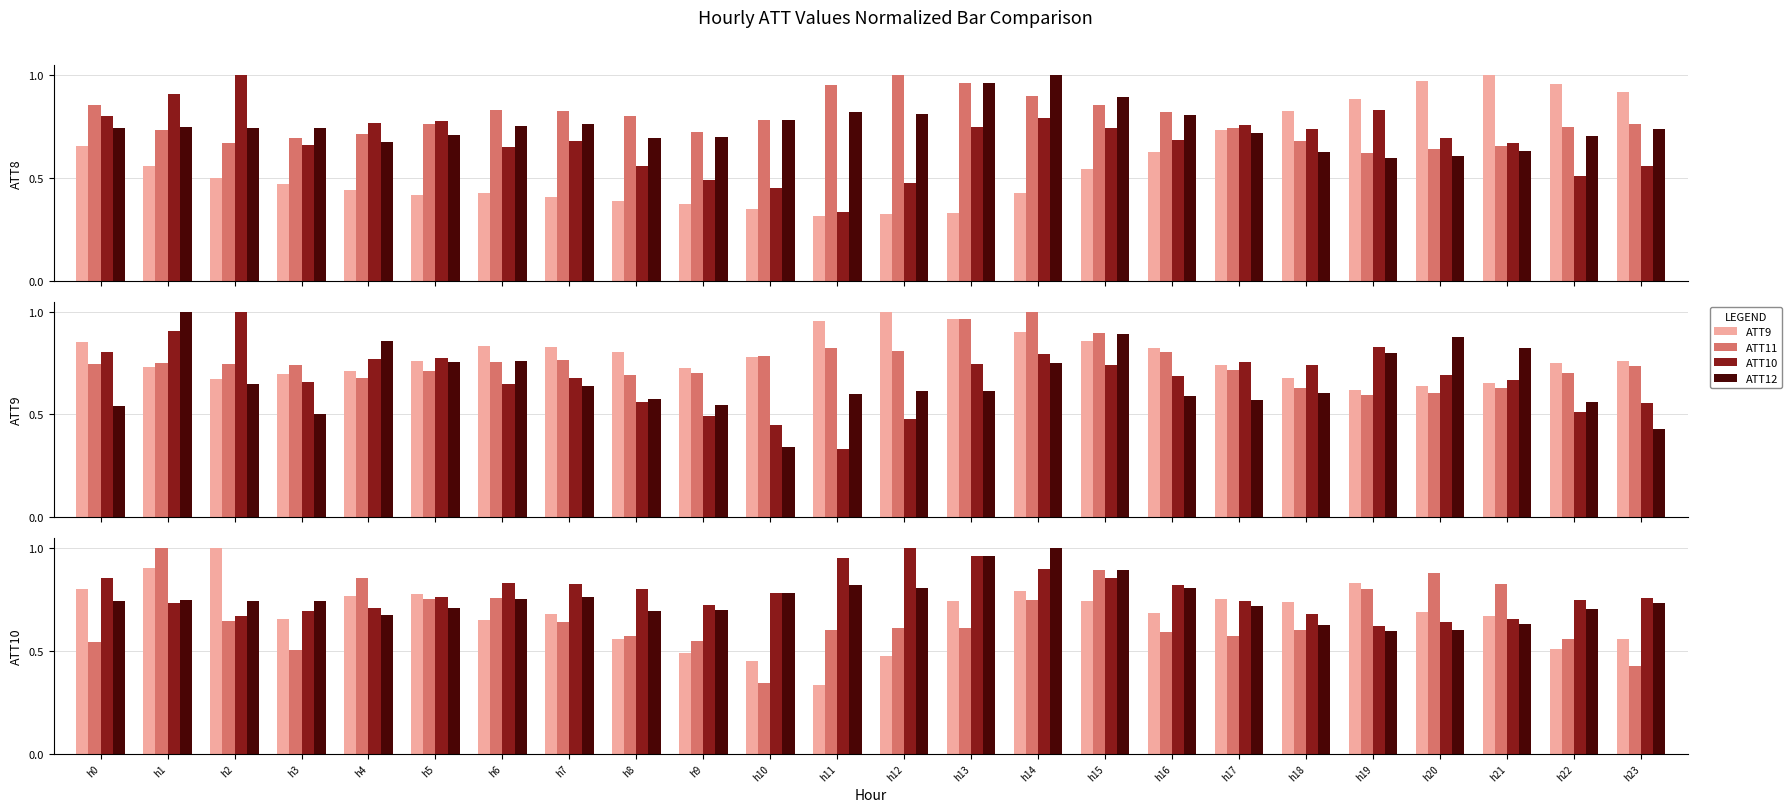

Is the value of ATT11 at h0 greater than the value of ATT9 at h20?

Yes